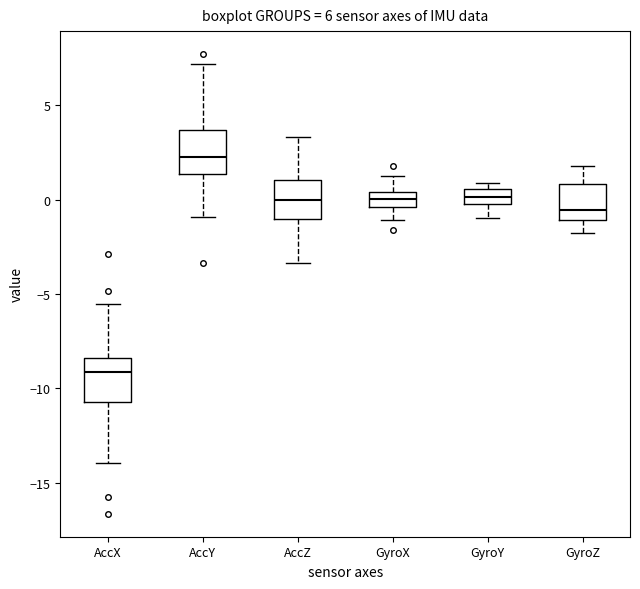

Which box has the lowest median line?

AccX